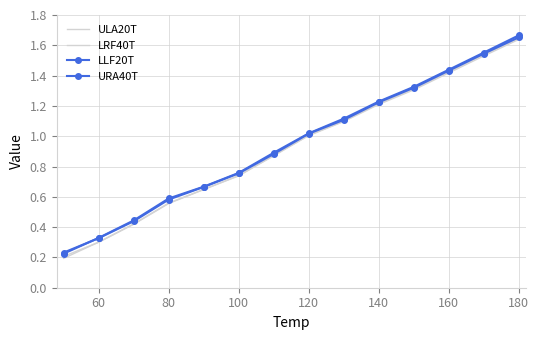

What is the difference between the second highest and second lowest values in the LRF40T series?

1.2